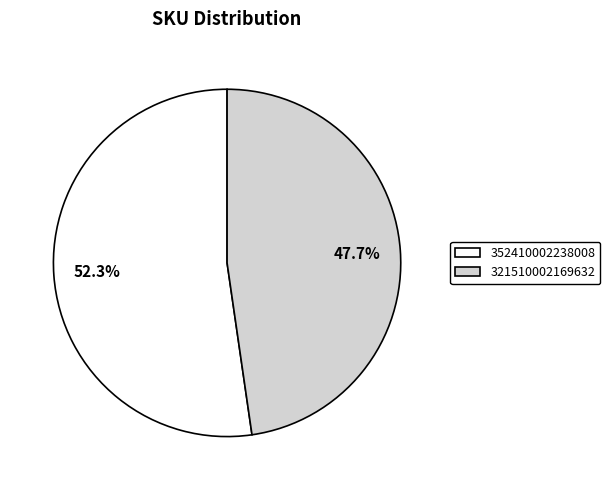

How many slices are in this pie chart?

2